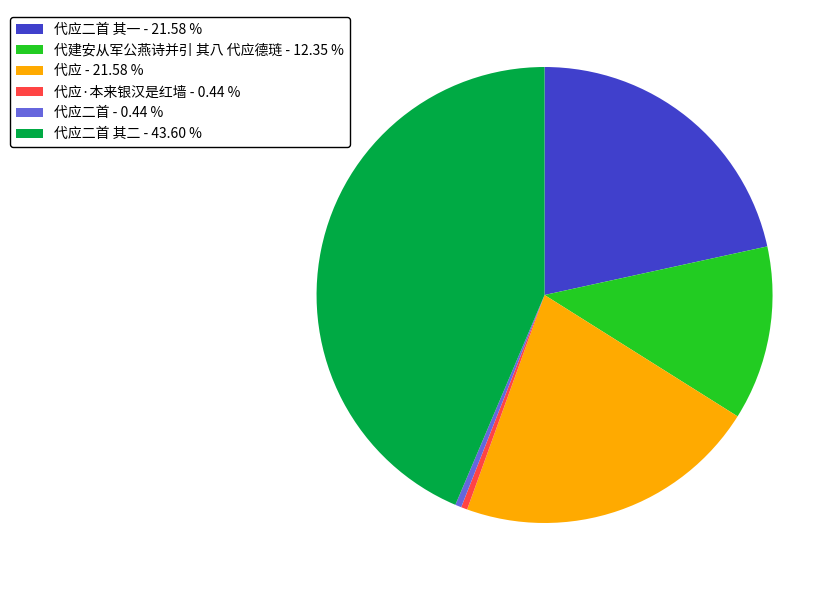

Does 代应二首 - 0.44 % account for over 50% of the chart?

No